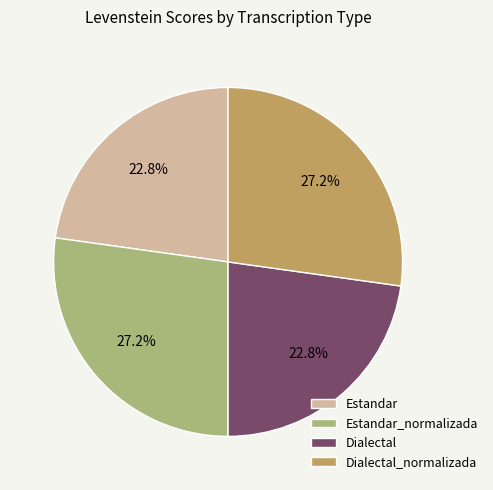

To the nearest percent, what is the average slice percentage?

25%